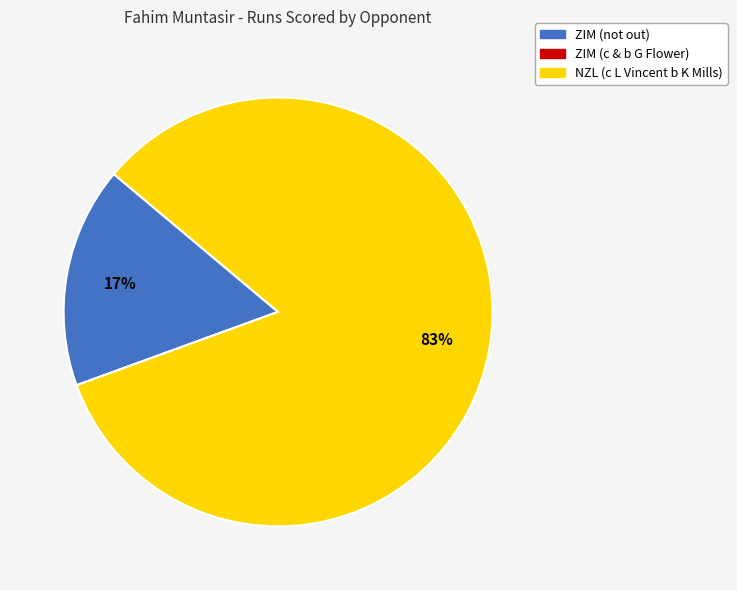

What is the largest slice in the pie chart?

NZL (c L Vincent b K Mills)